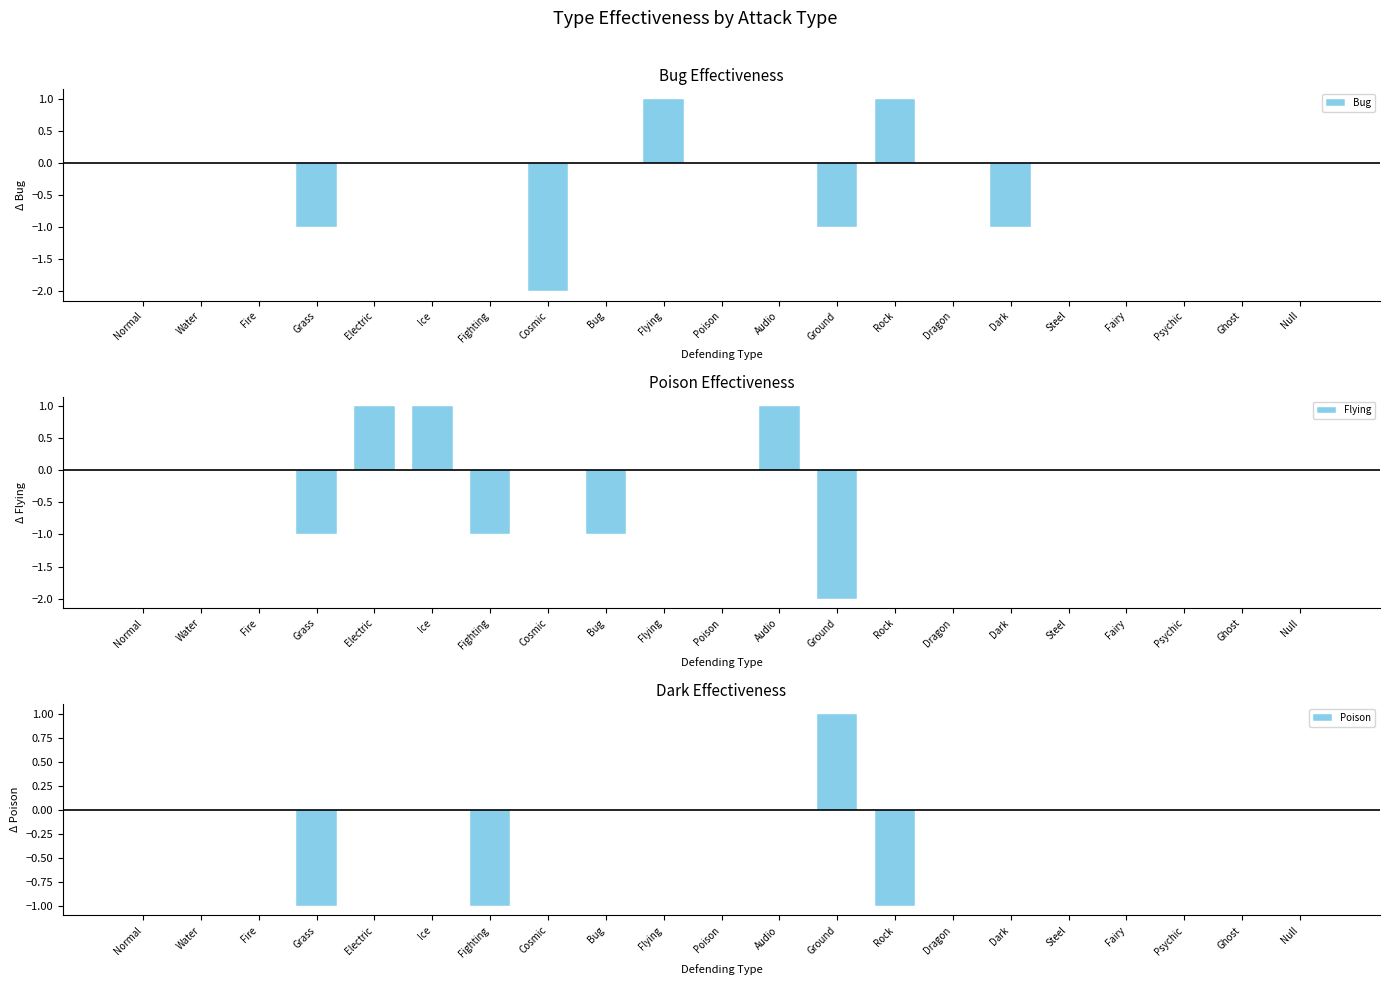

How many data points in Flying are less than 0?

4